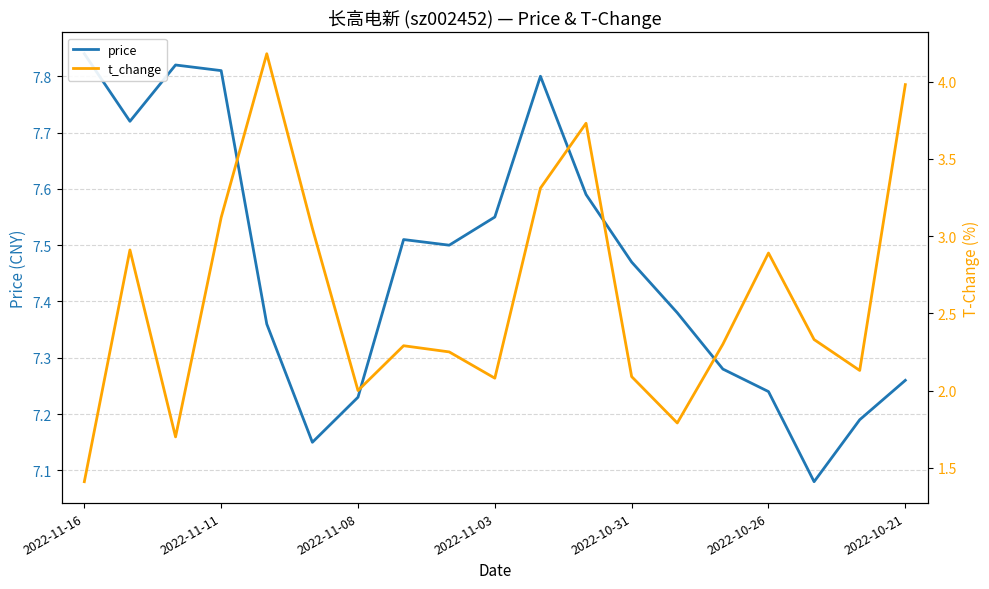

Rank the series by their average value, from lowest to highest.

t_change, price